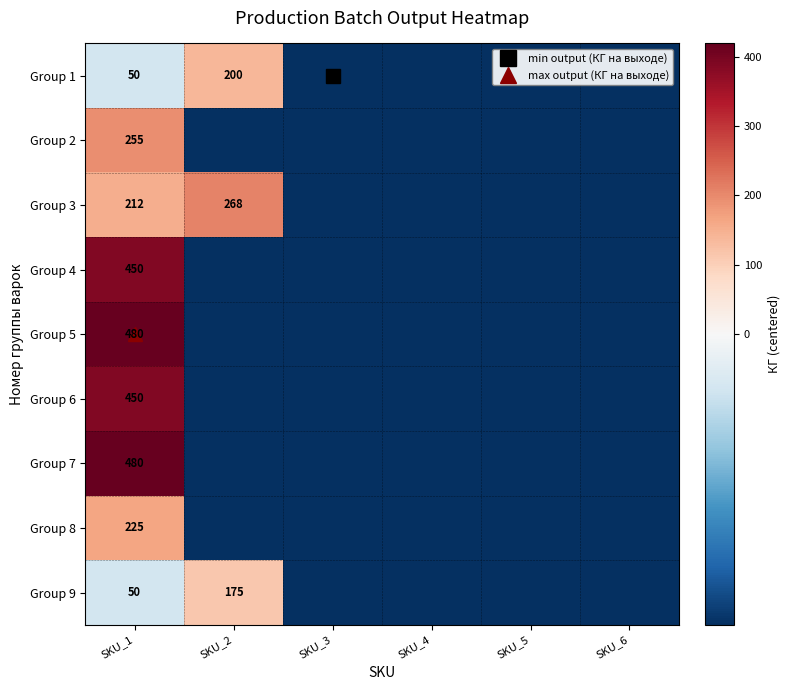

What is the difference between the Group 8 values at SKU_6 and SKU_1?

225.0